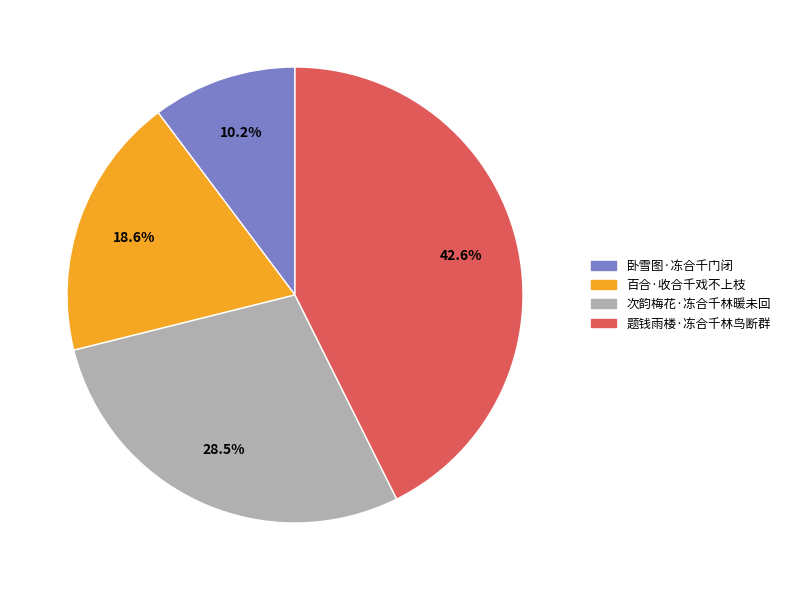

What is the smallest slice in the pie chart?

卧雪图·冻合千门闭